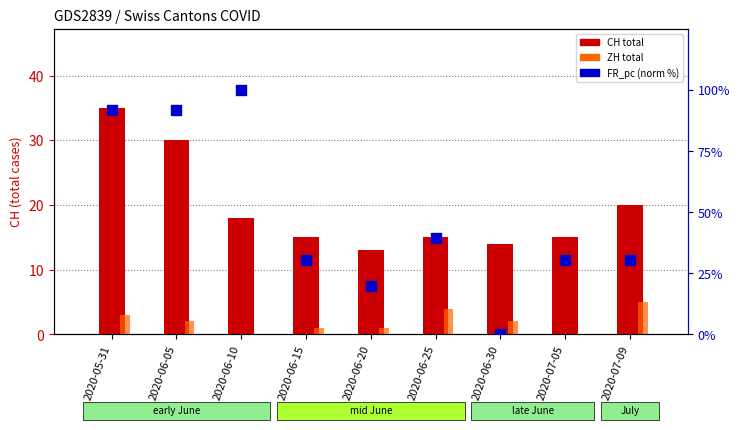

Is the value of FR_pc (norm %) at 2020-06-25 greater than the value of CH total at 2020-05-31?

Yes